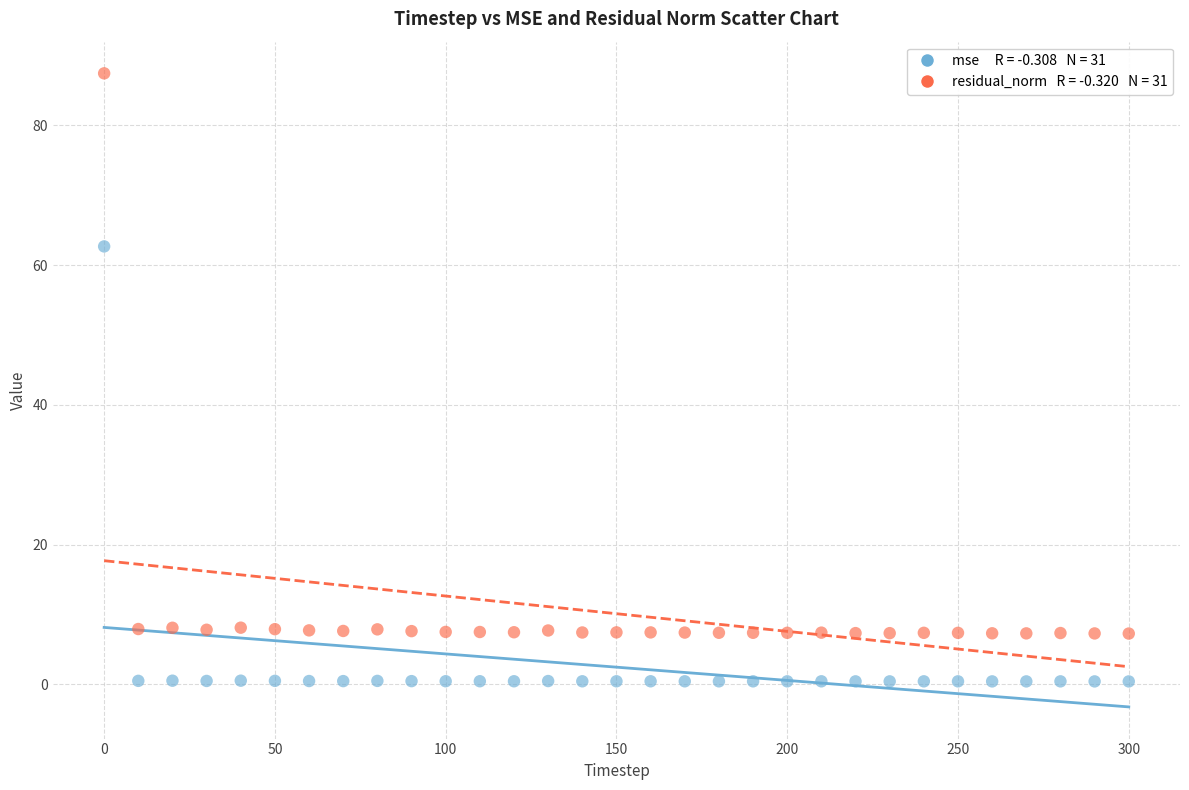

Across all series, what Y value is closest to 43?

62.7